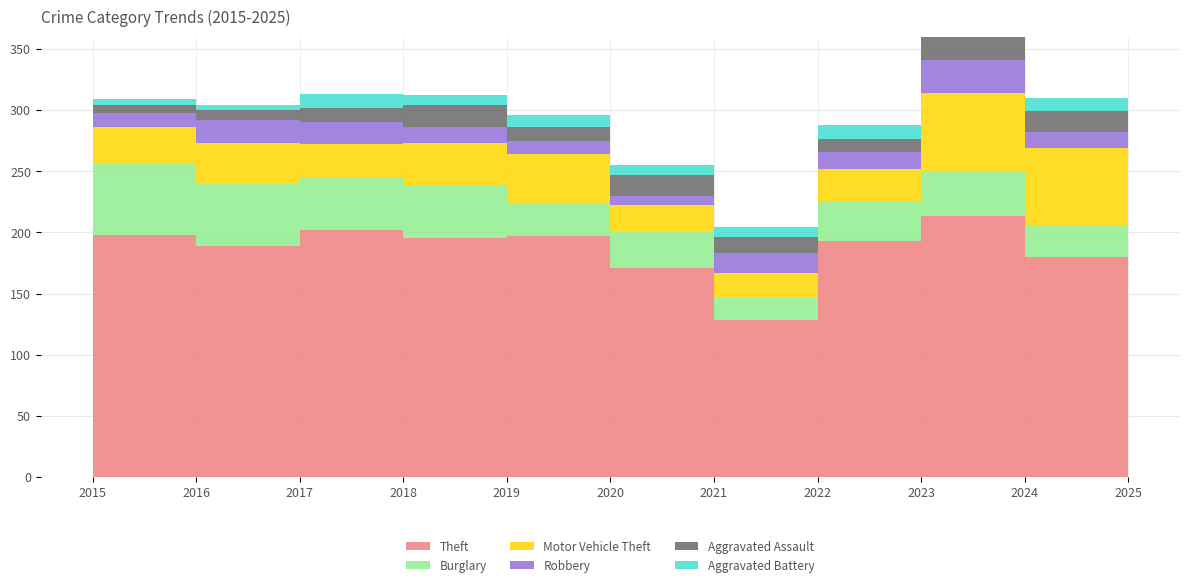

Which category has the lowest value in the Robbery series?

2020